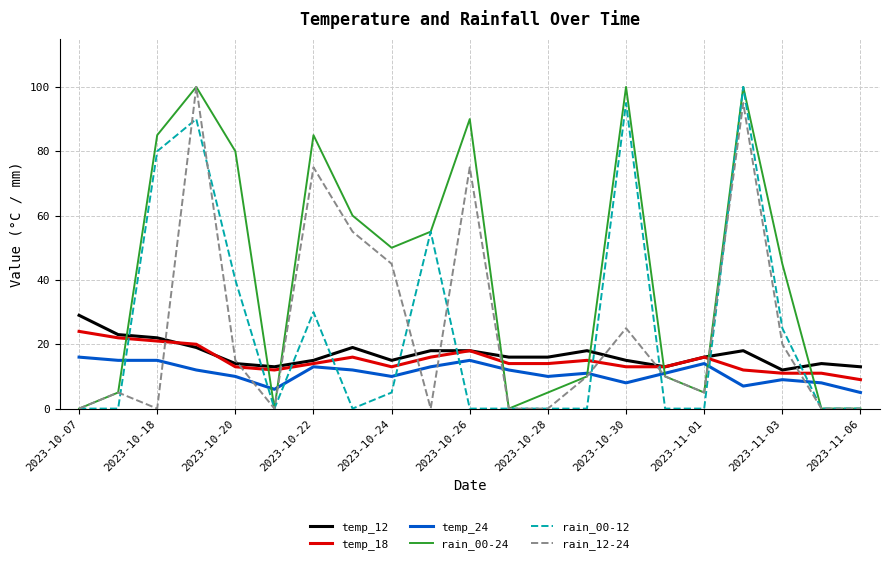

True or false: rain_00-24 and temp_24 intersect in this chart.

True